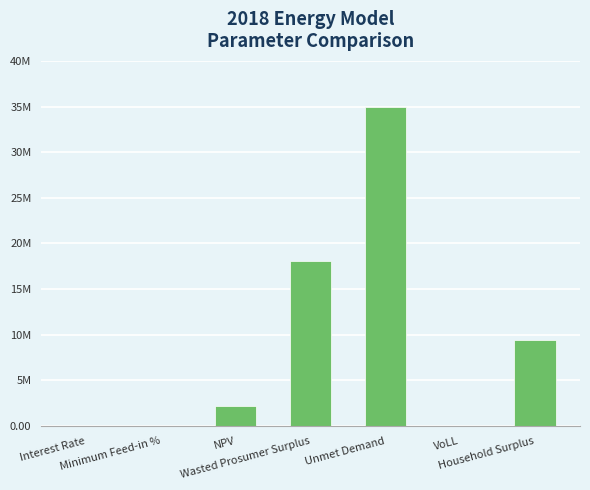

What is the average value?

9223576.5